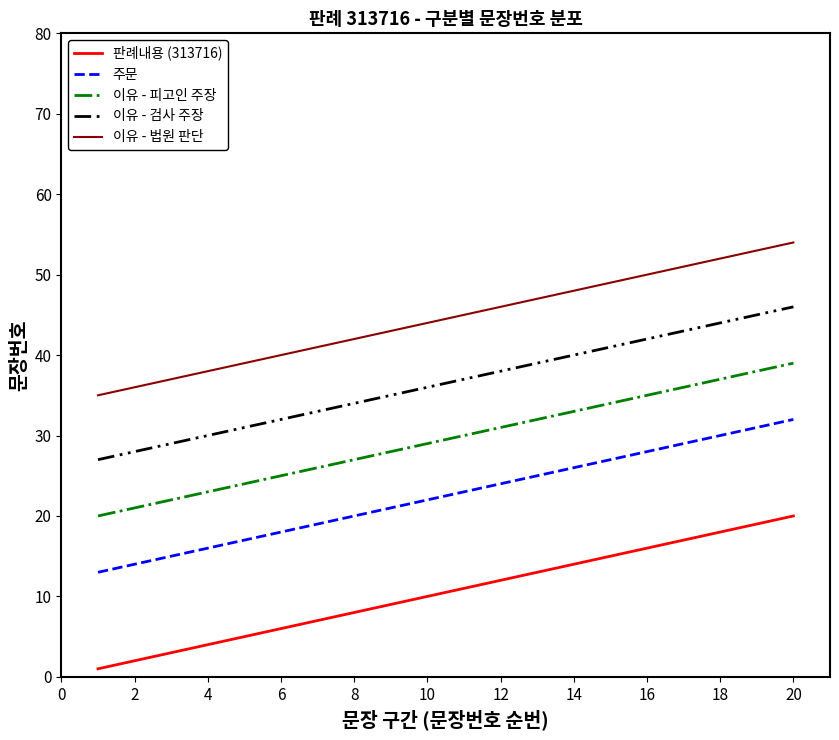

Rank the series by their maximum value, from lowest to highest.

판례내용 (313716), 주문, 이유 - 피고인 주장, 이유 - 검사 주장, 이유 - 법원 판단